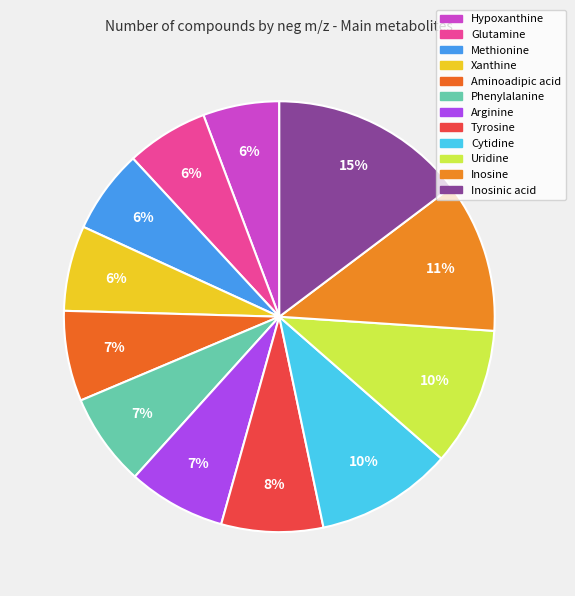

To the nearest percent, what is the average slice percentage?

8%